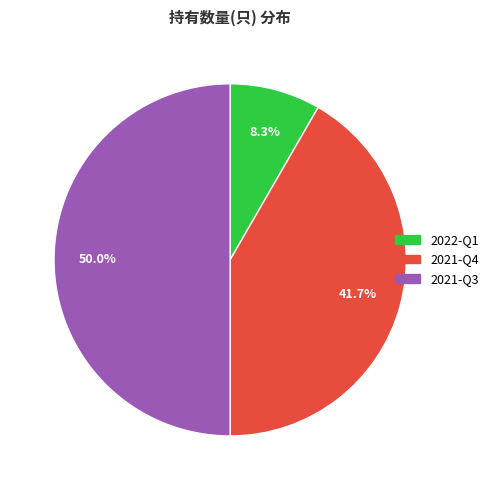

What percentage is the 2021-Q3 slice, to the nearest percent?

50%